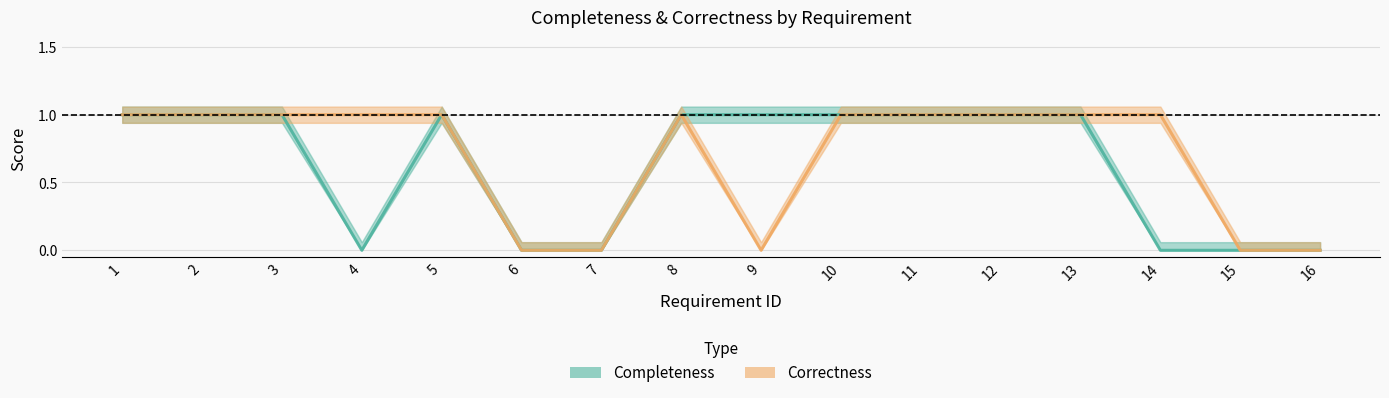

What is the average value of the Completeness series?

1